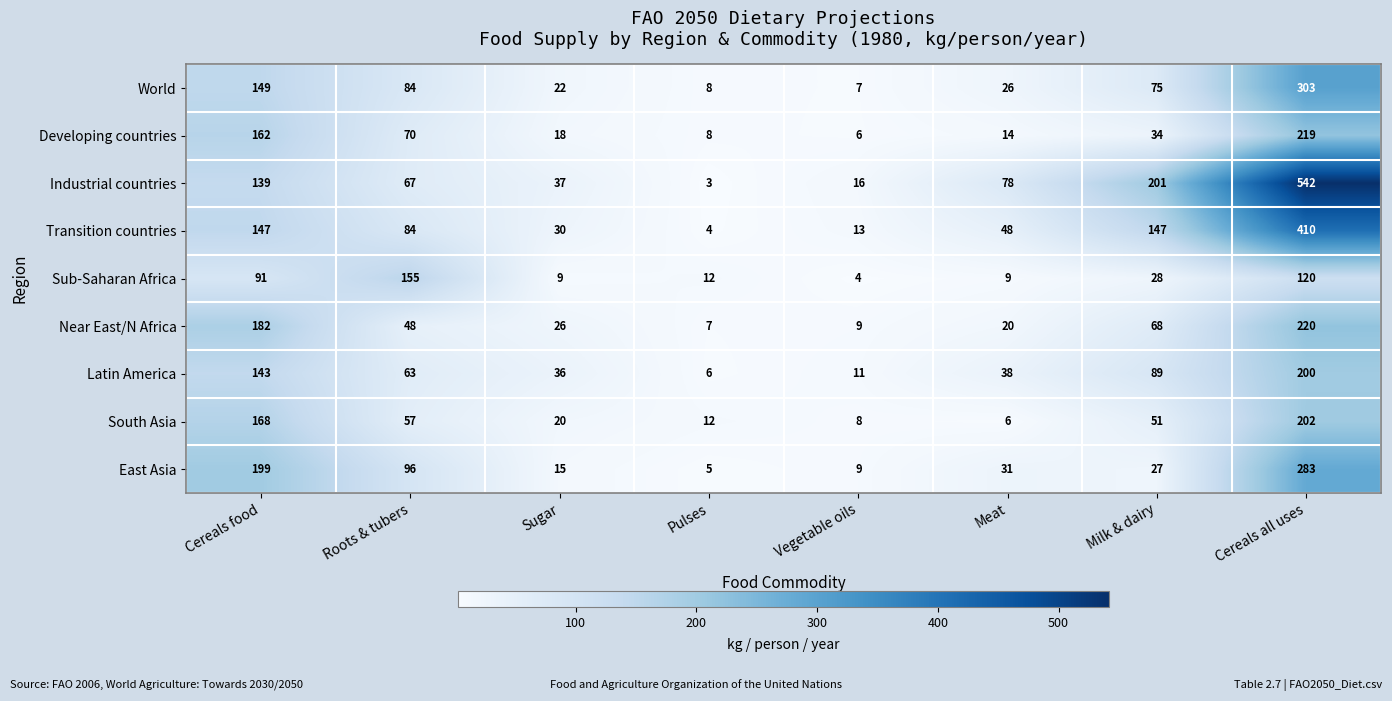

Which category has the highest value in the Sub-Saharan Africa series?

Roots & tubers